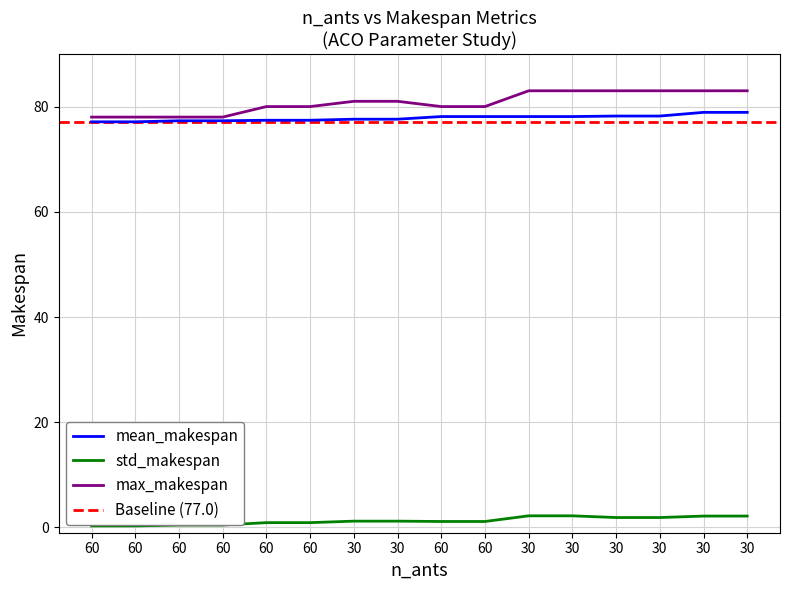

Reading left to right, list all the values displayed in this chart.

mean_makespan: 77.1	77.1	77.3	77.3	77.4	77.4	77.6	77.6	78.1	78.1	78.1	78.1	78.2	78.2	78.9	78.9
std_makespan: 0.3	0.3	0.5	0.5	0.9	0.9	1.2	1.2	1.1	1.1	2.2	2.2	1.9	1.9	2.2	2.2
max_makespan: 78.0	78.0	78.0	78.0	80.0	80.0	81.0	81.0	80.0	80.0	83.0	83.0	83.0	83.0	83.0	83.0